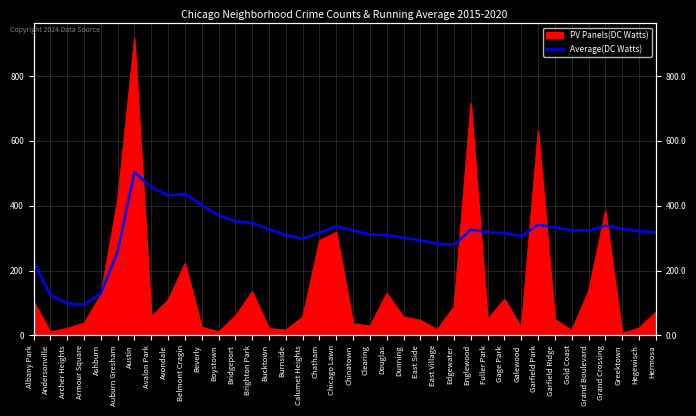

The chart shows a value of 432.0 at Avondale. True or false?

True